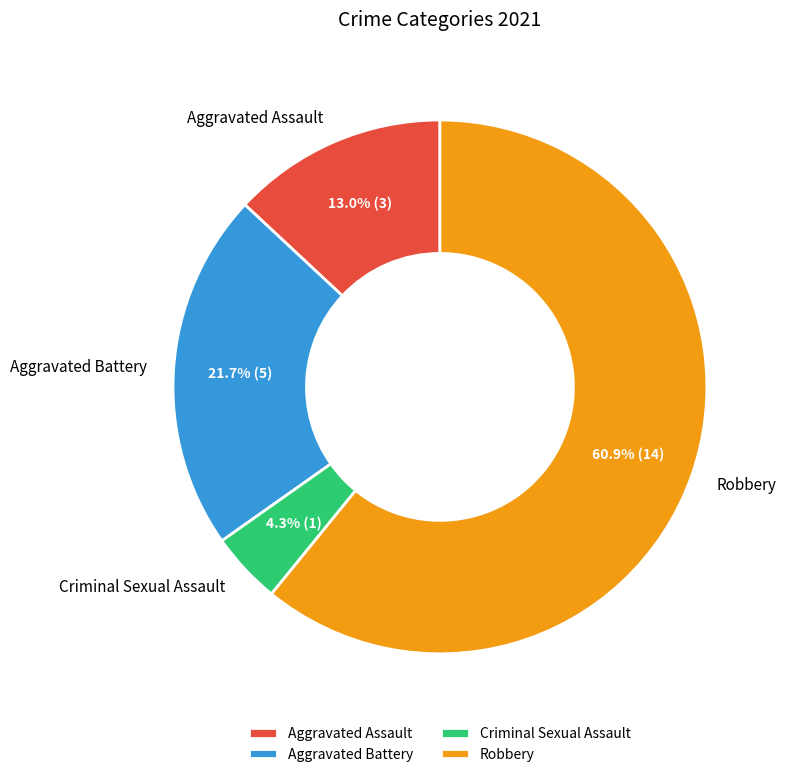

What is the ratio of the value at Aggravated Assault to the value at Criminal Sexual Assault?

3.0